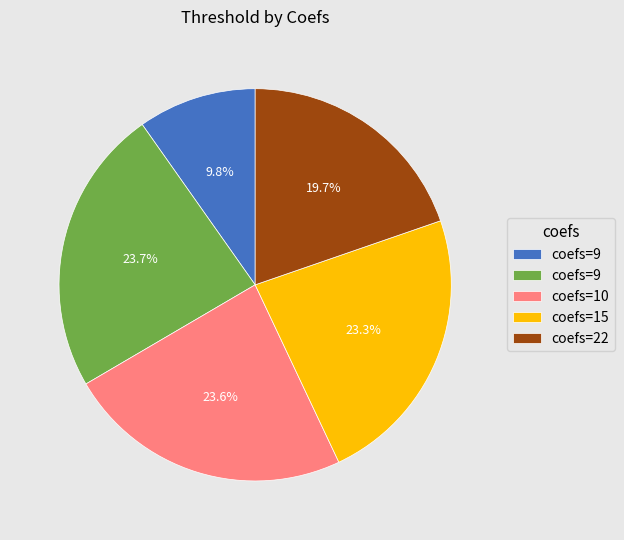

Does any single category account for the majority?

No